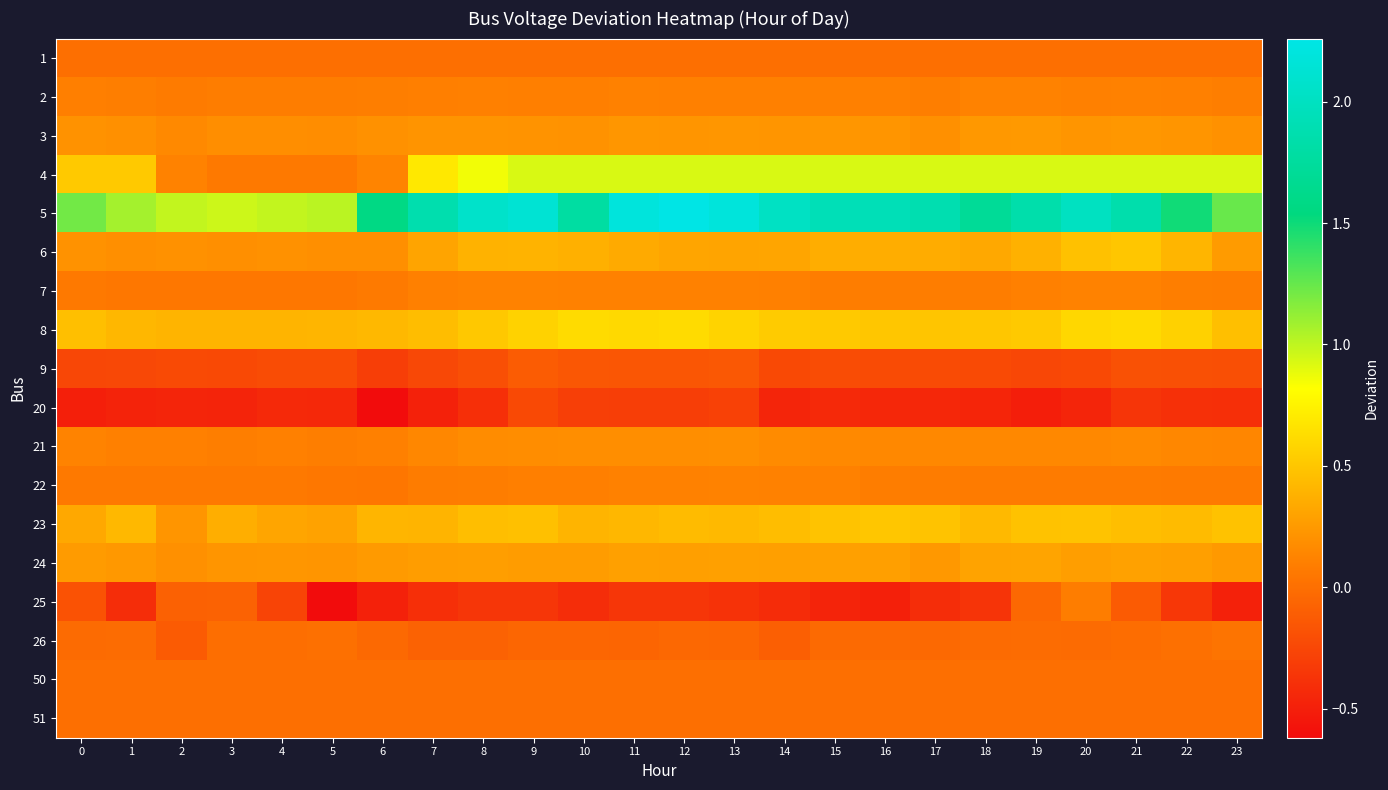

What is the maximum value shown in the chart?

2.3